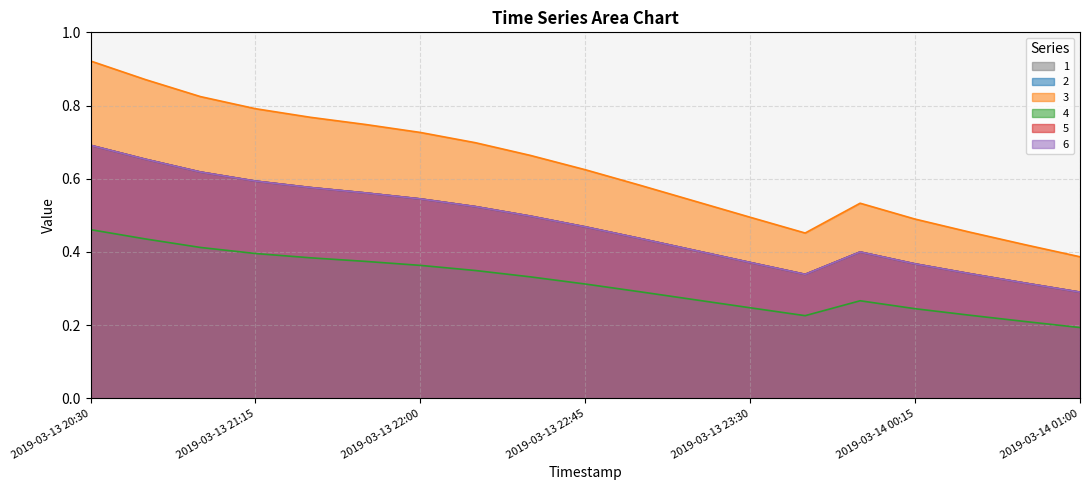

At which category is the sum across all series the highest?

2019-03-13 20:30